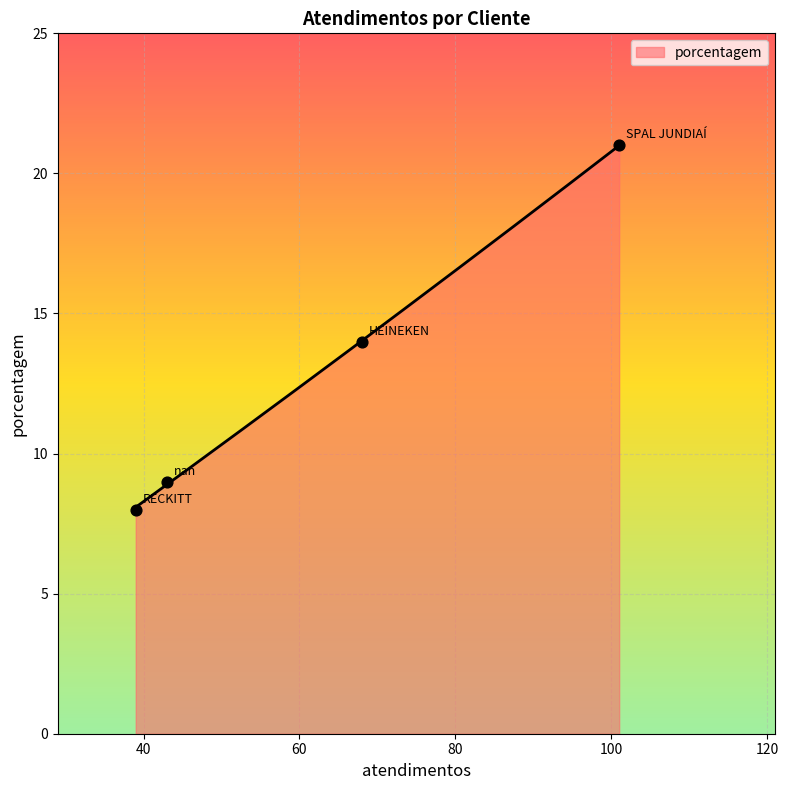

What is the ratio of the value at SPAL JUNDIAÍ to the value at nan?

2.3